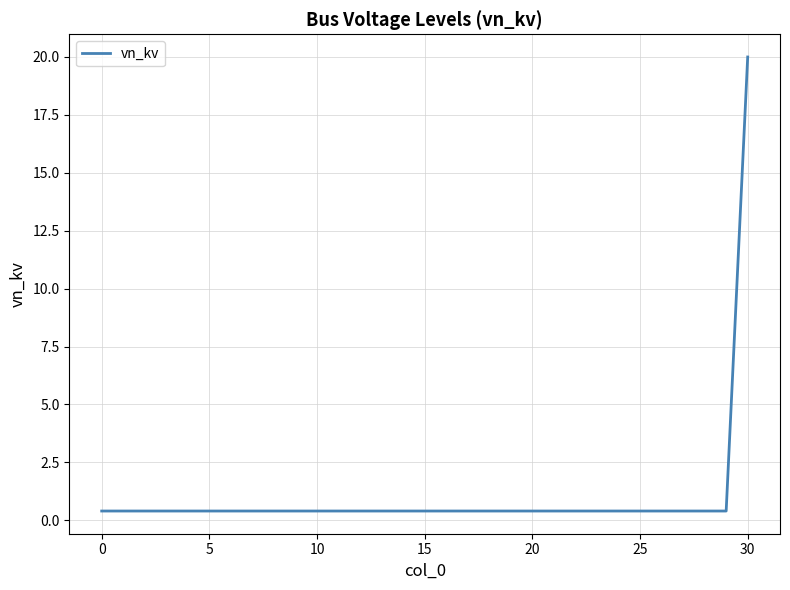

What is the maximum value shown in the chart?

20.0